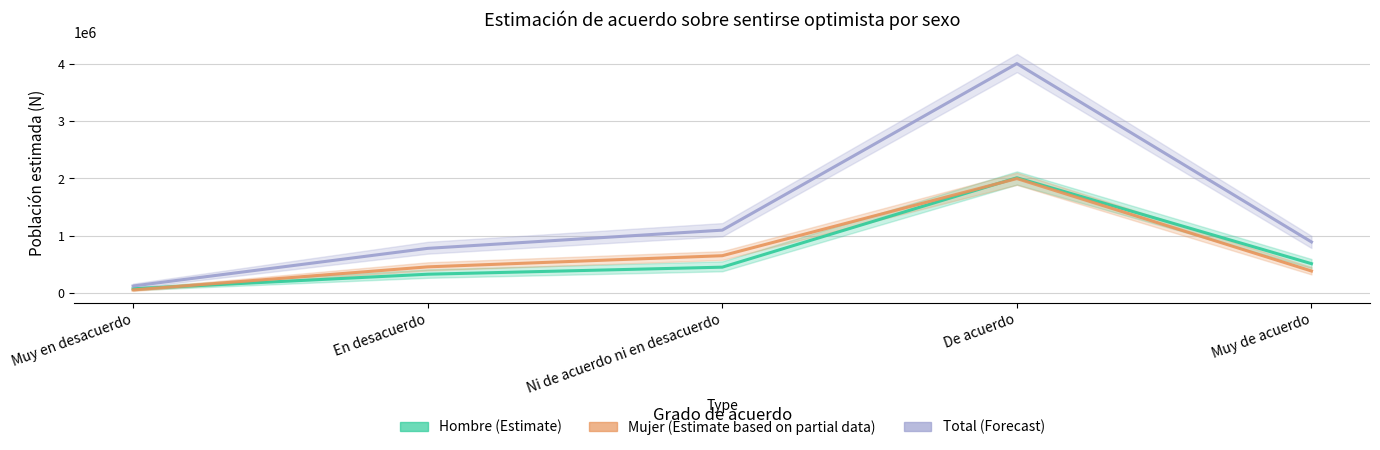

In Total (Forecast), how many points are higher than both neighbors (excluding endpoints)?

1